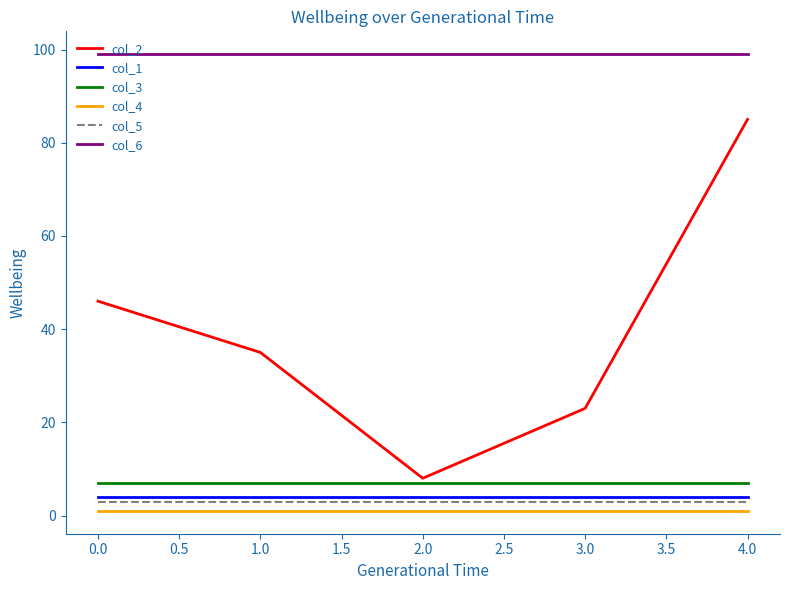

The col_6 series shows 52 at 4.0. True or false?

False